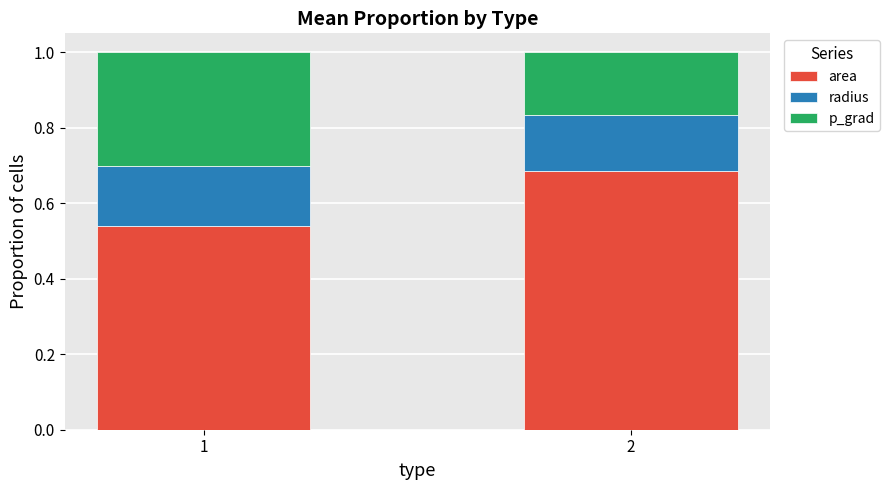

List the labels in order of area value, smallest first.

1, 2